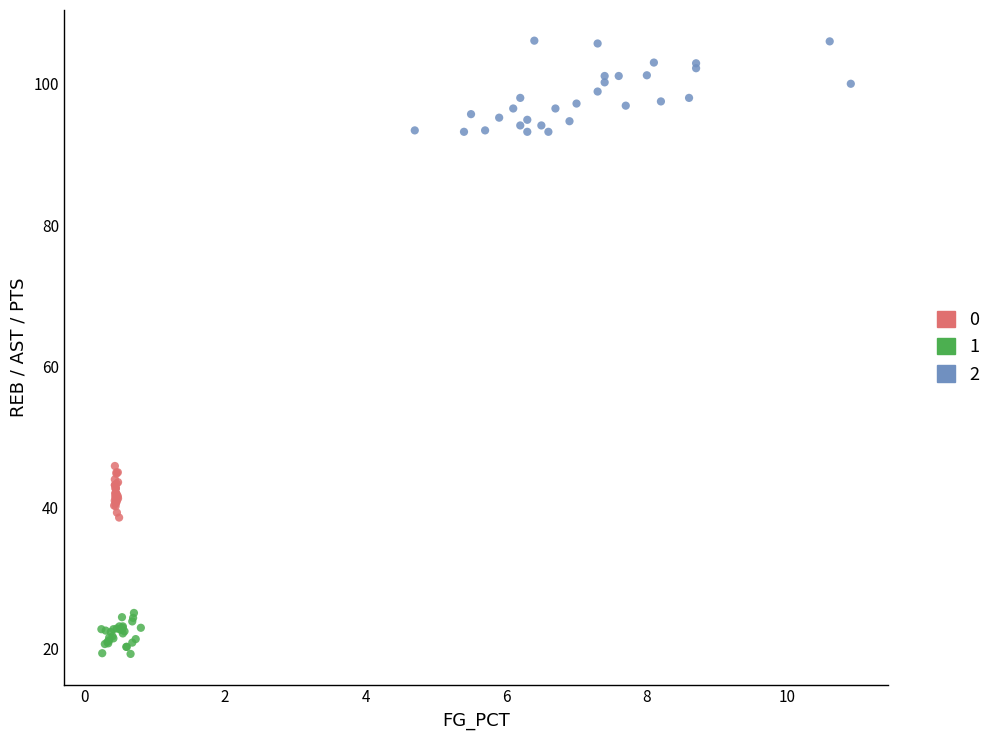

Which series contains the highest Y value?

2